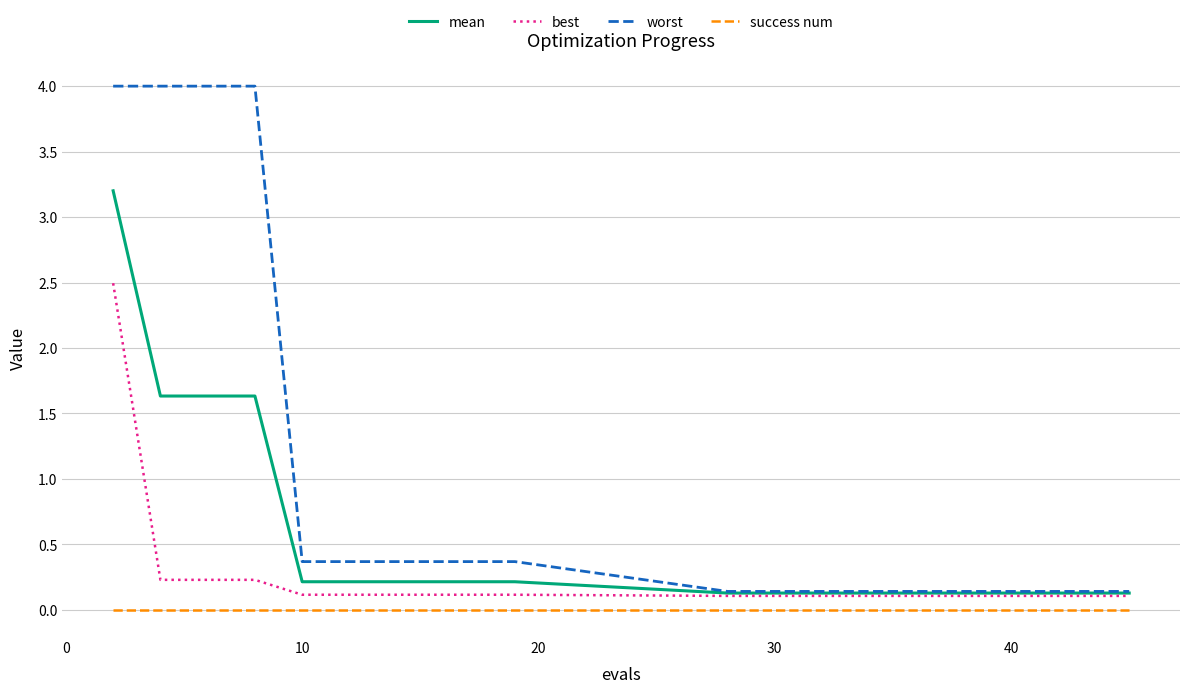

Rank the series by their maximum value, from highest to lowest.

worst, mean, best, success num